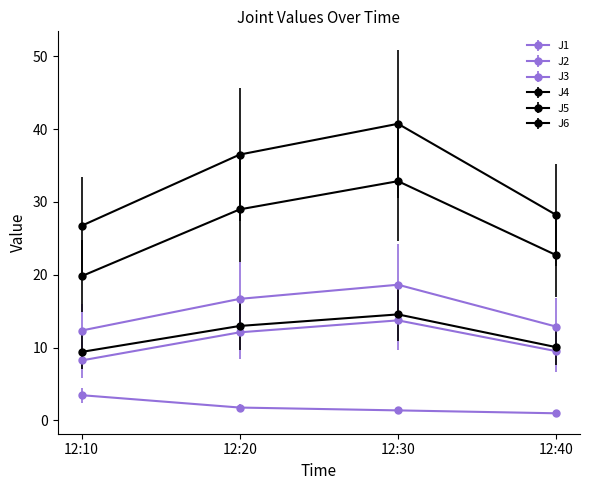

What value does the J3 series have at 12:40?

1.0